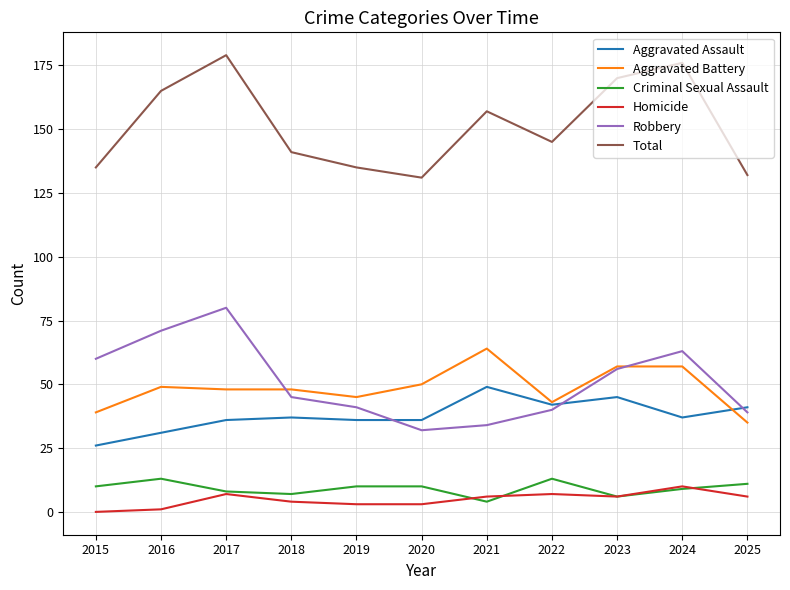

Does the chart have visible grid lines?

Yes